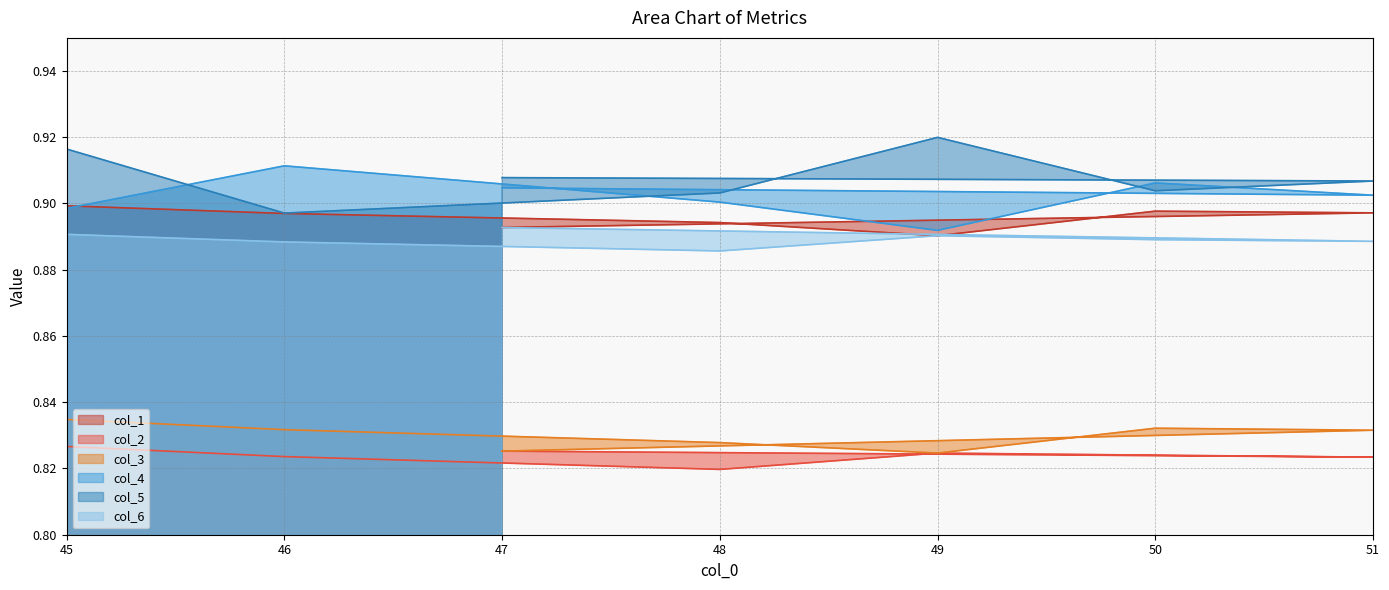

Which series has the widest spread of values?

col_5